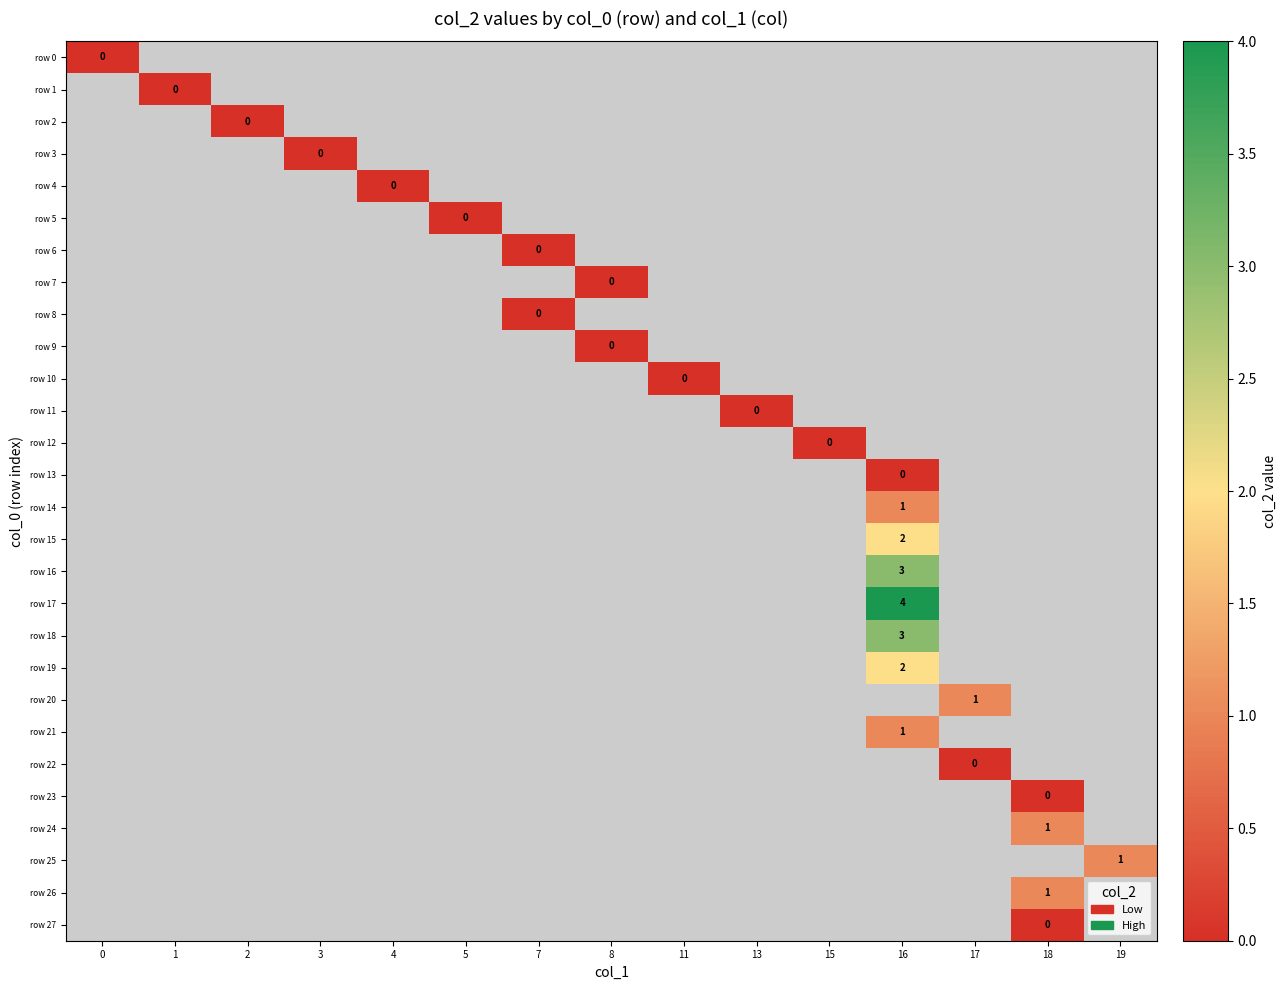

How many distinct data groups are displayed?

28